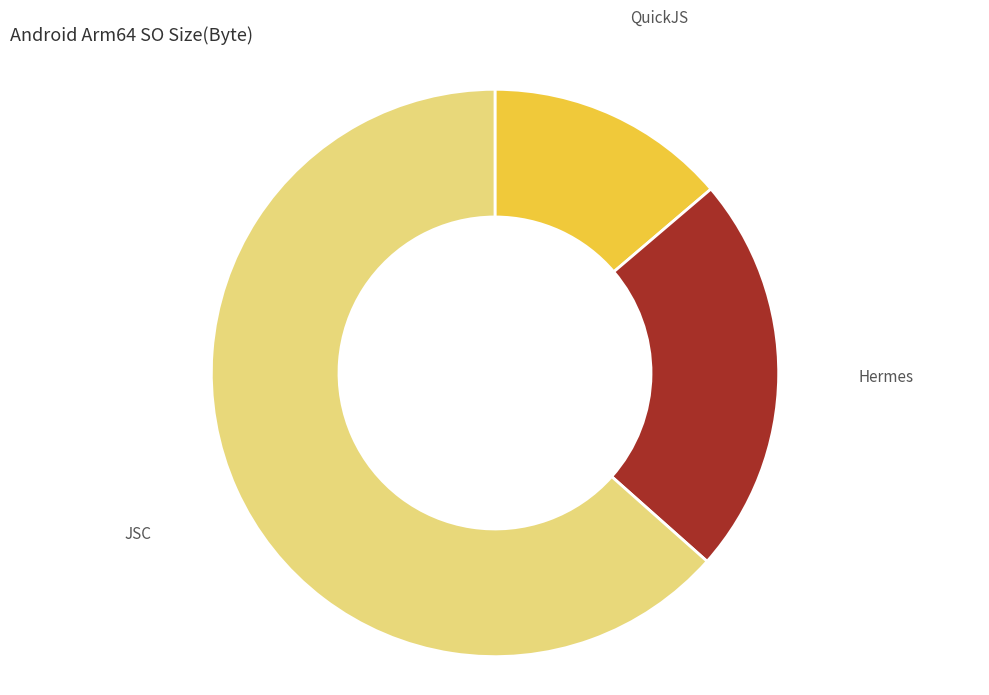

Do Hermes and JSC together represent more than half of the pie?

Yes